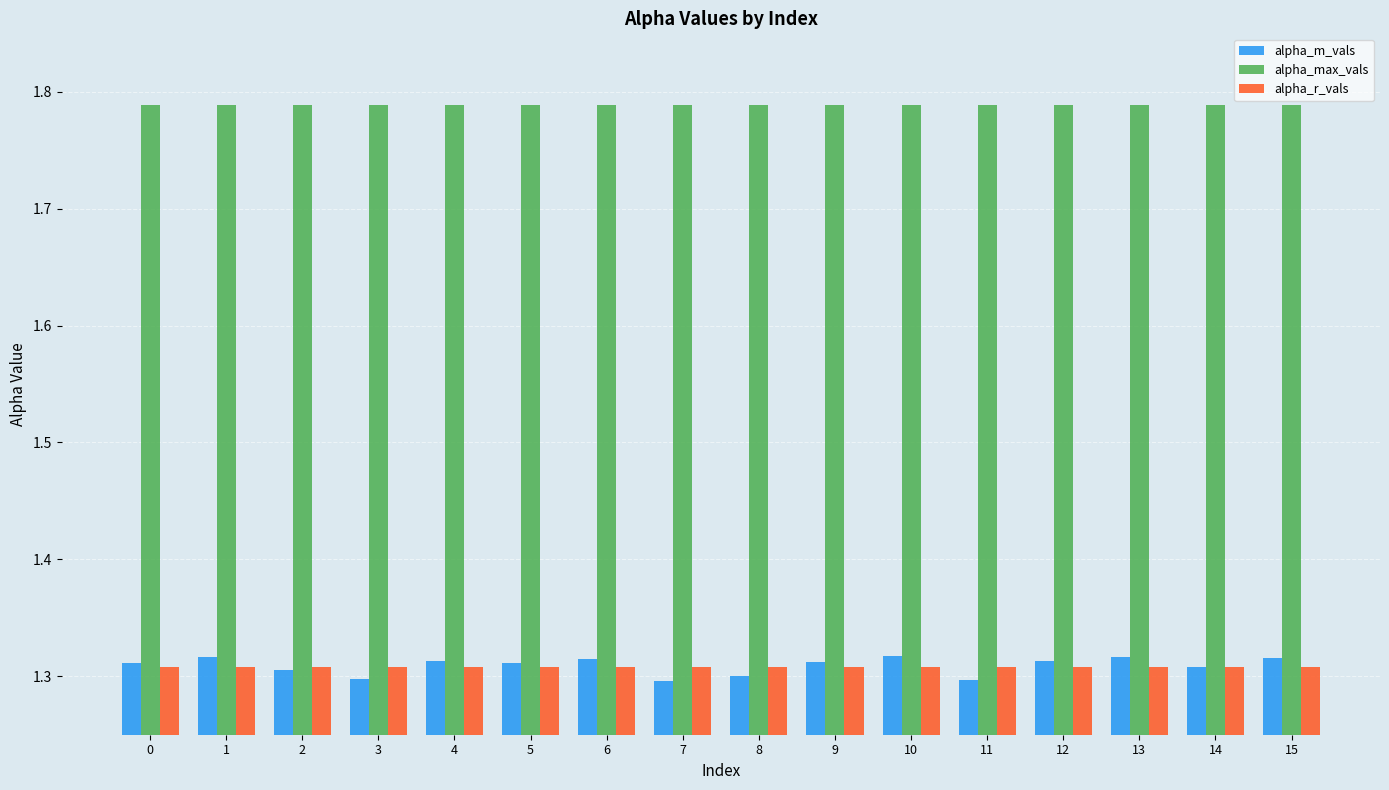

True or false: alpha_m_vals has a value of 2.2 at 5.

False